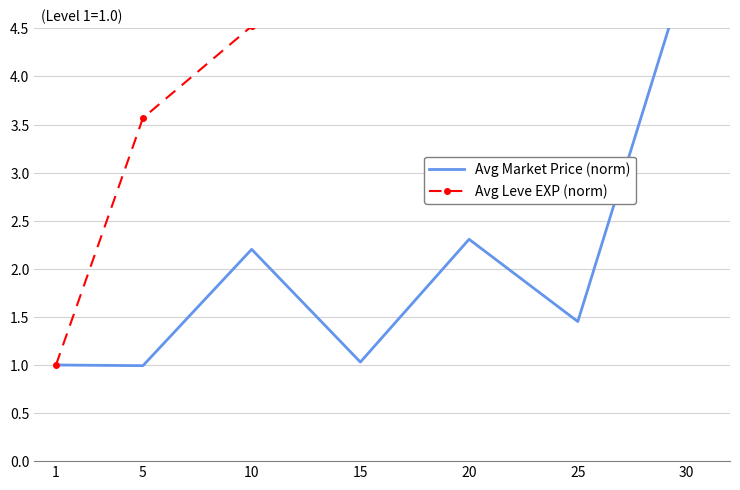

True or false: Avg Market Price (norm) has a value of 5.1 at 30.

True